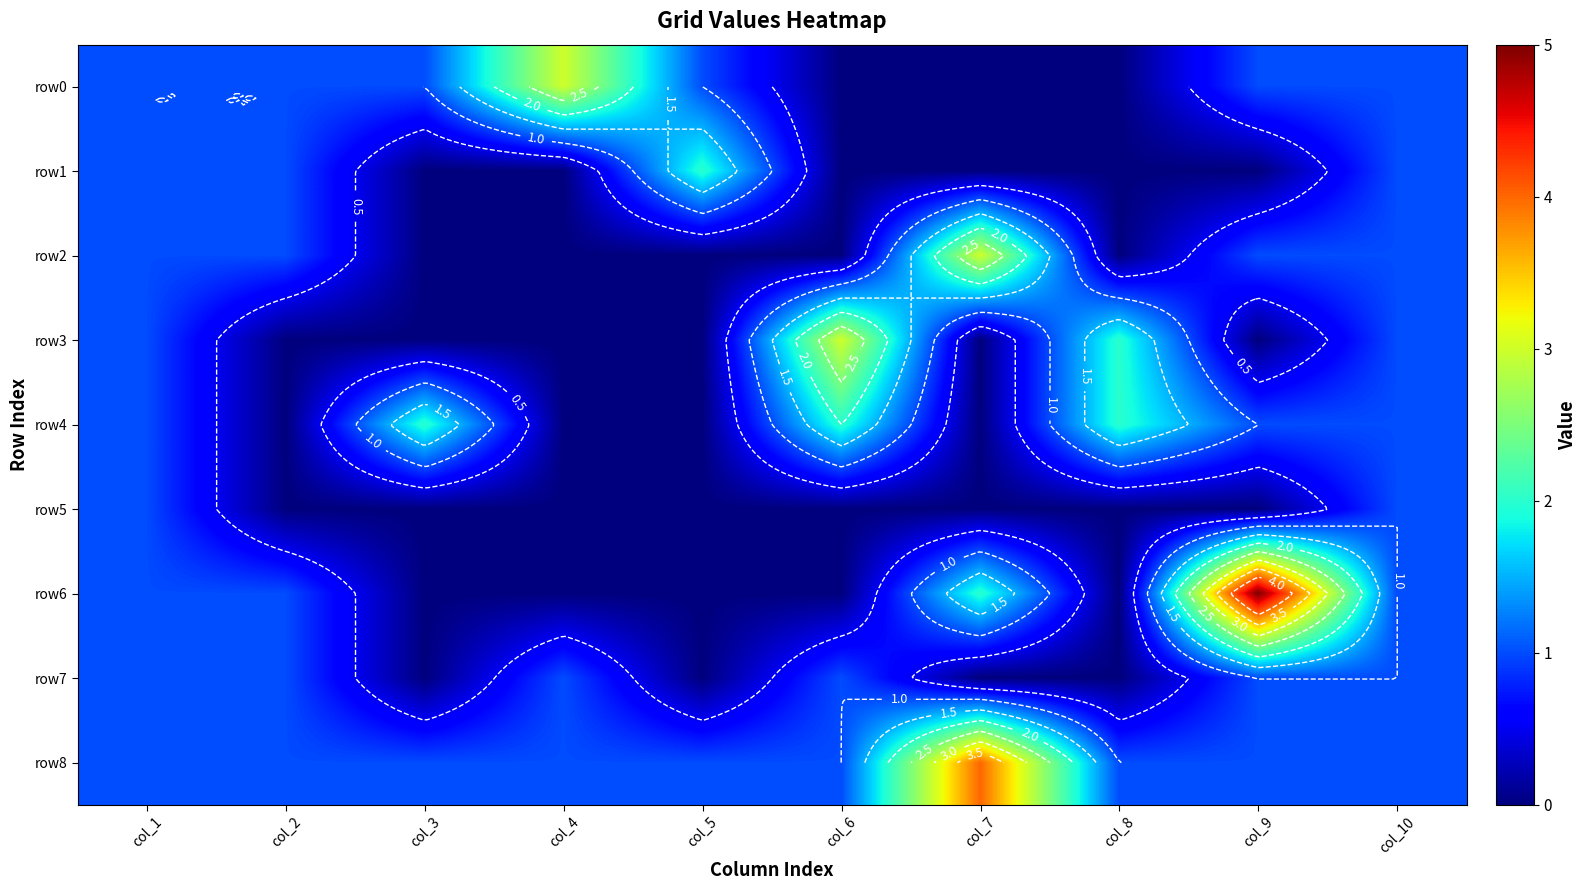

Read the row6 value at col_9.

5